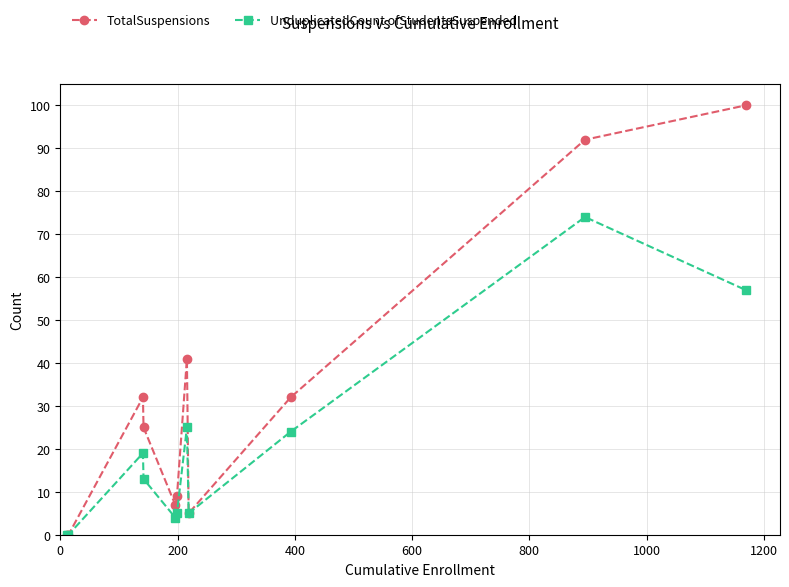

What is the maximum value for UnduplicatedCount ofStudentsSuspended?

74